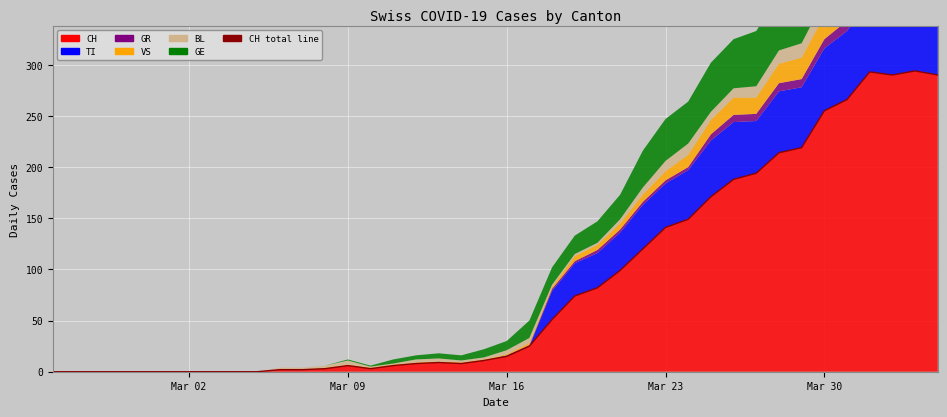

Reading left to right, transcribe all the data shown in this chart.

0	0	0	0	0	0	0	0	0	0	2	2	3	6	3	6	8	9	8	11	15	25	51	74	82	99	120	141	149	171	188	194	214	219	255	266	293	290	294	290